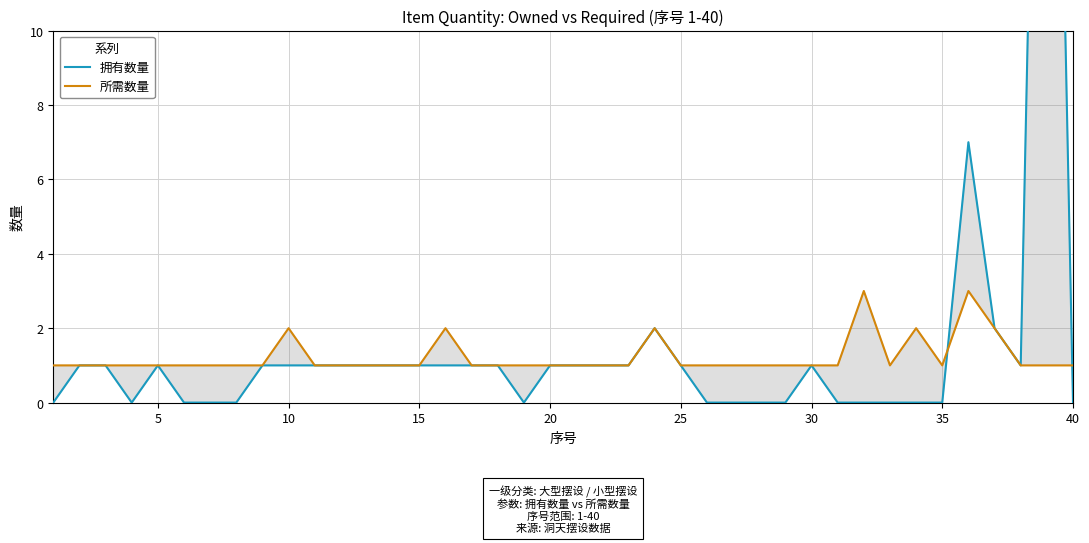

Reading right to left, extract all data points from this chart.

拥有数量: 0	34	1	2	7	0	0	0	0	0	1	0	0	0	0	1	2	1	1	1	1	0	1	1	1	1	1	1	1	1	1	1	0	0	0	1	0	1	1	0
所需数量: 1	1	1	2	3	1	2	1	3	1	1	1	1	1	1	1	2	1	1	1	1	1	1	1	2	1	1	1	1	1	2	1	1	1	1	1	1	1	1	1